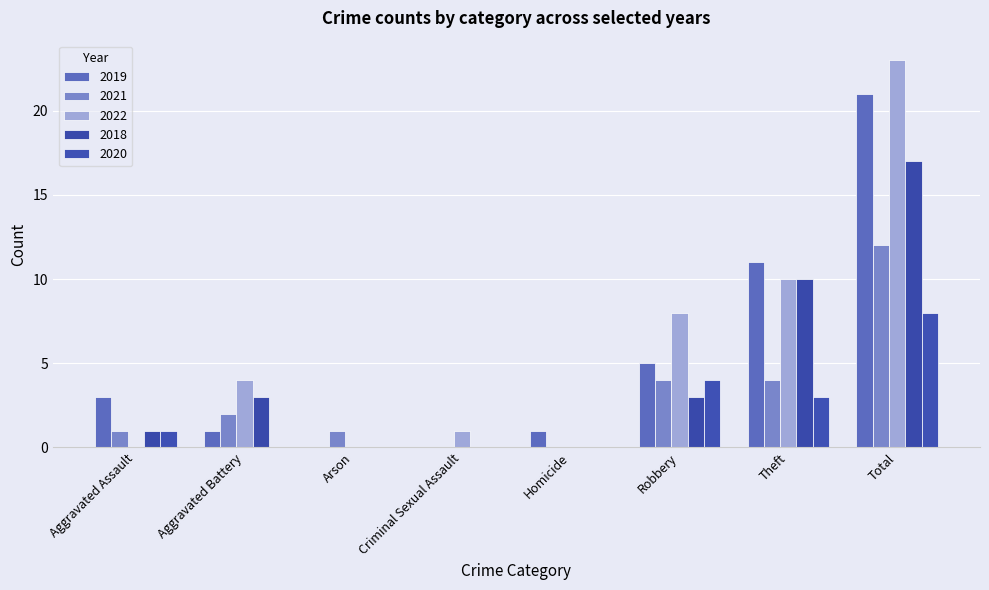

What is the label of the 2nd bar from the left?

Aggravated Battery